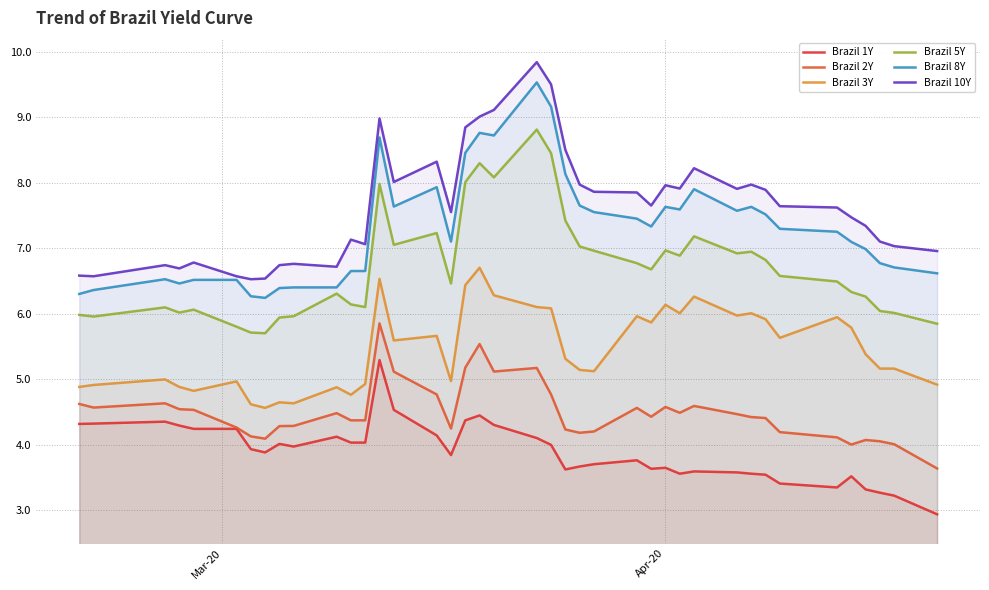

True or false: Brazil 10Y and Brazil 5Y cross at least once.

False